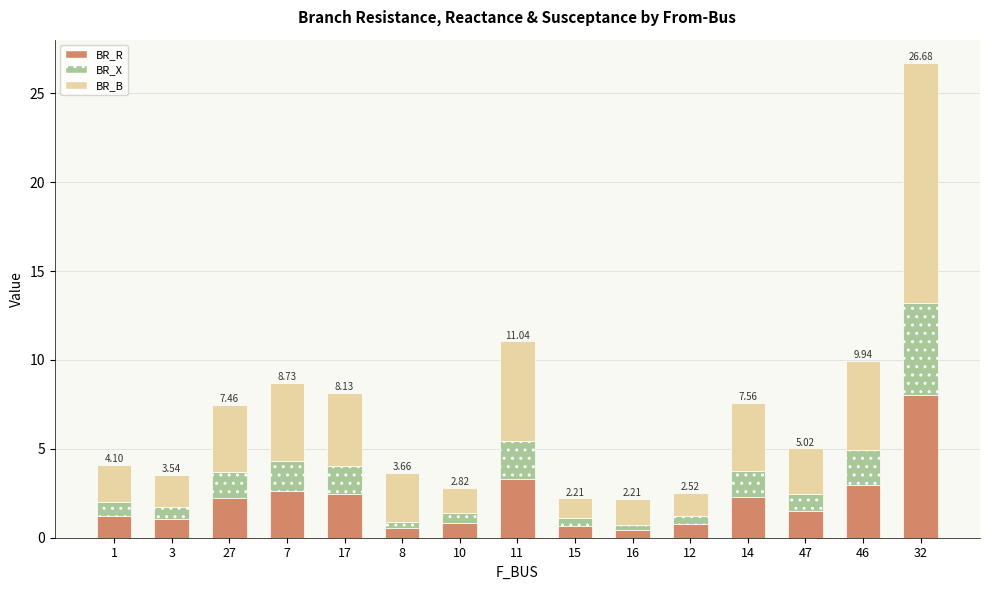

What is the difference between the maximum and second lowest values in the BR_R series?

7.5